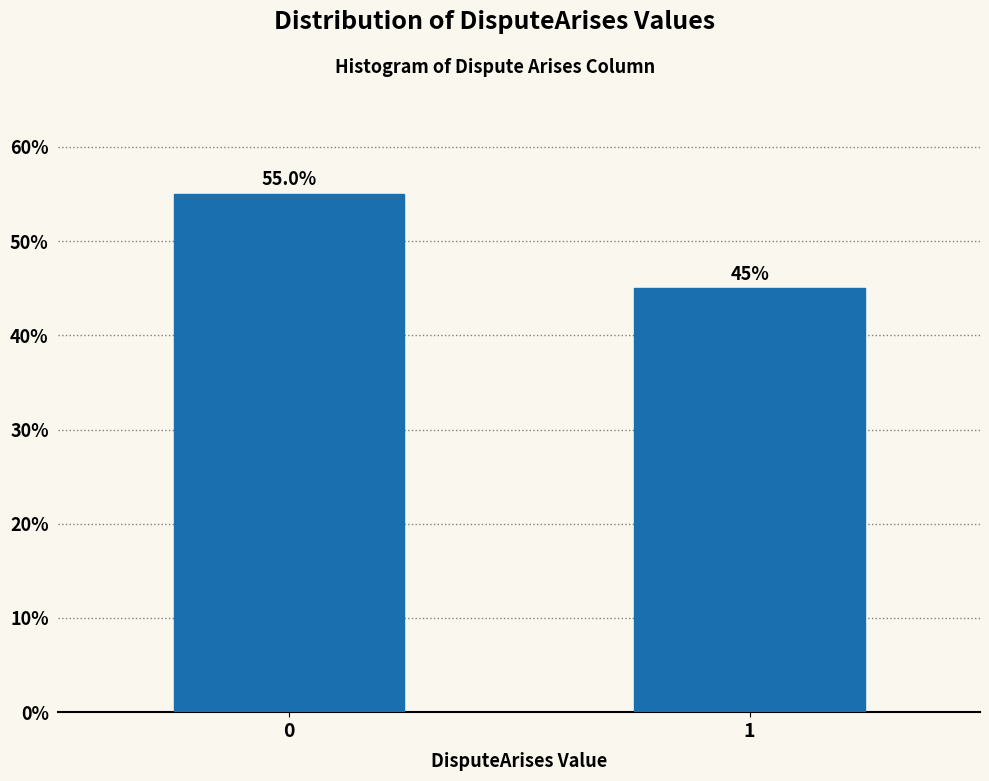

Reading left to right, list all the values displayed in this chart.

0=55.0	1=45.0